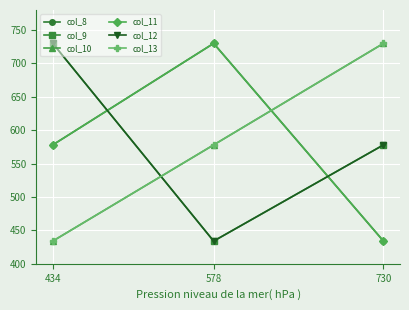

At how many categories does at least one series exceed 573?

3